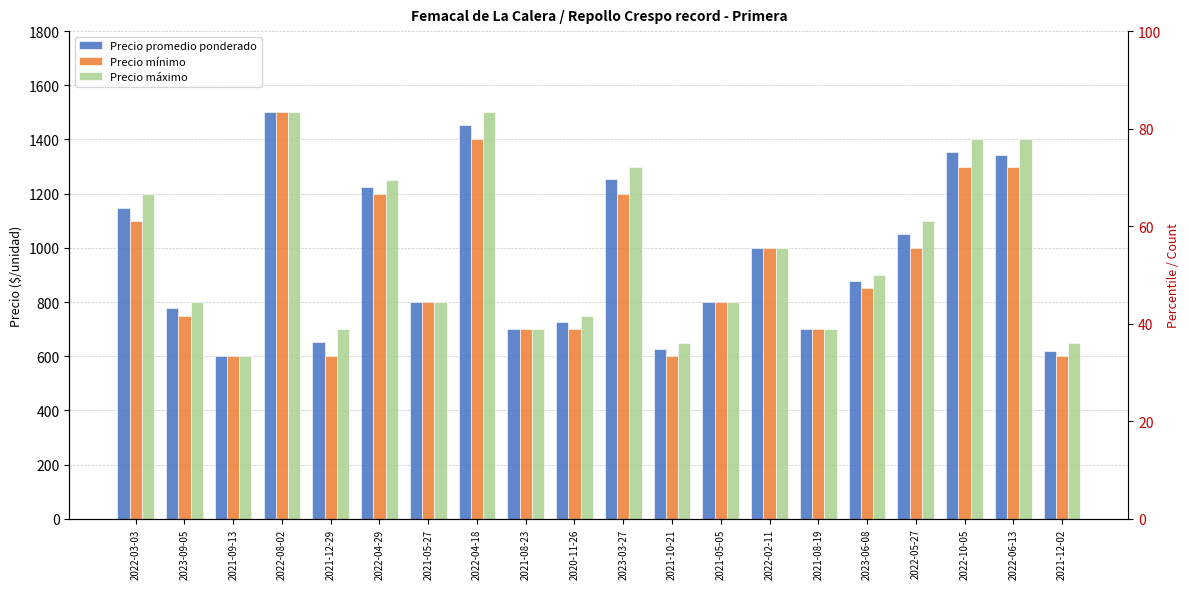

Which has a higher value, 2021-08-19 or 2022-06-13?

2022-06-13